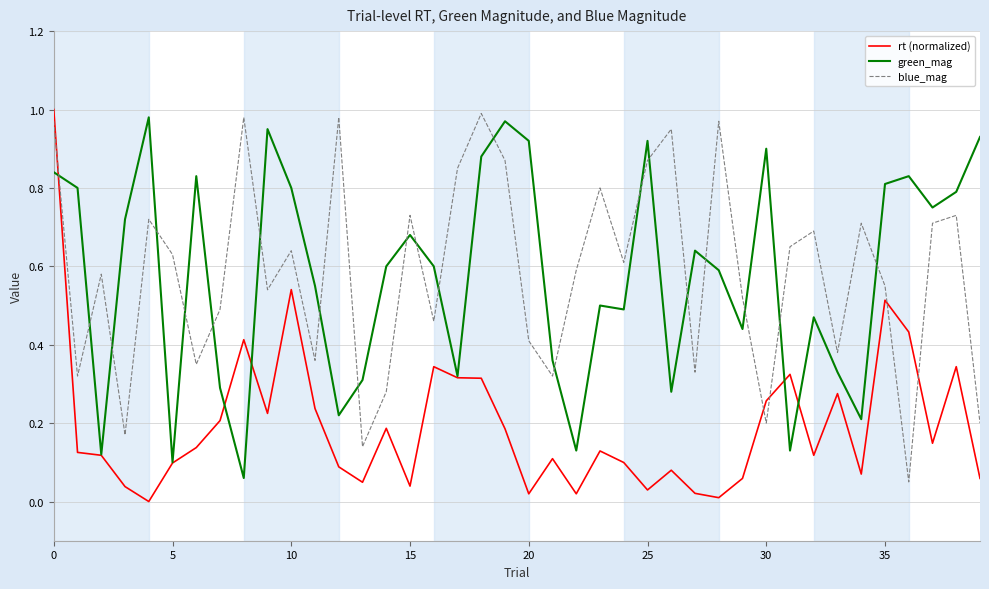

How many times do green_mag and blue_mag cross each other?

21